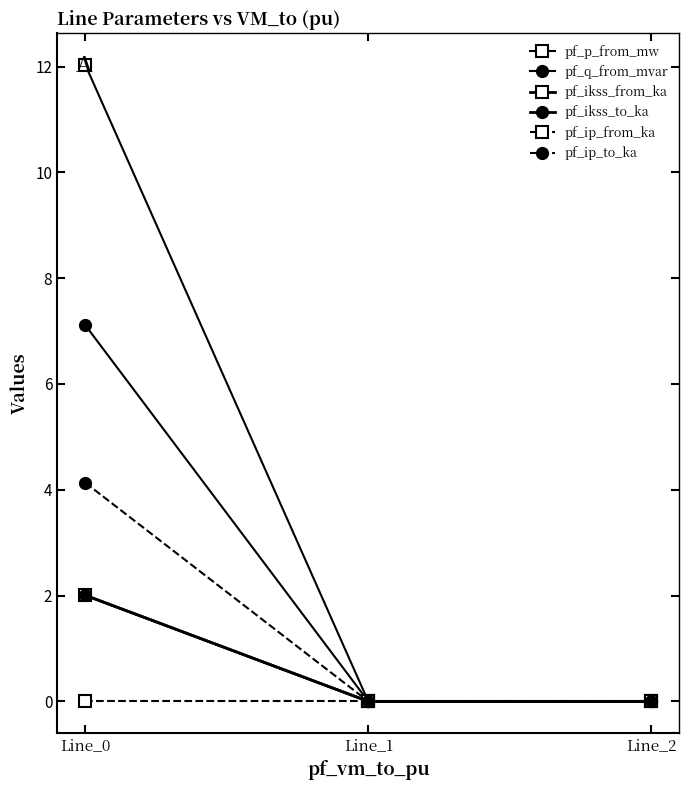

Reading left to right, extract all data points from this chart.

pf_p_from_mw: 12.0	0.0	0.0
pf_q_from_mvar: 7.1	-0.0	-0.0
pf_ikss_from_ka: 2.0	0.0	0.0
pf_ikss_to_ka: 2.0	0.0	0.0
pf_ip_from_ka: 0.0	0.0	0.0
pf_ip_to_ka: 4.1	0.0	0.0